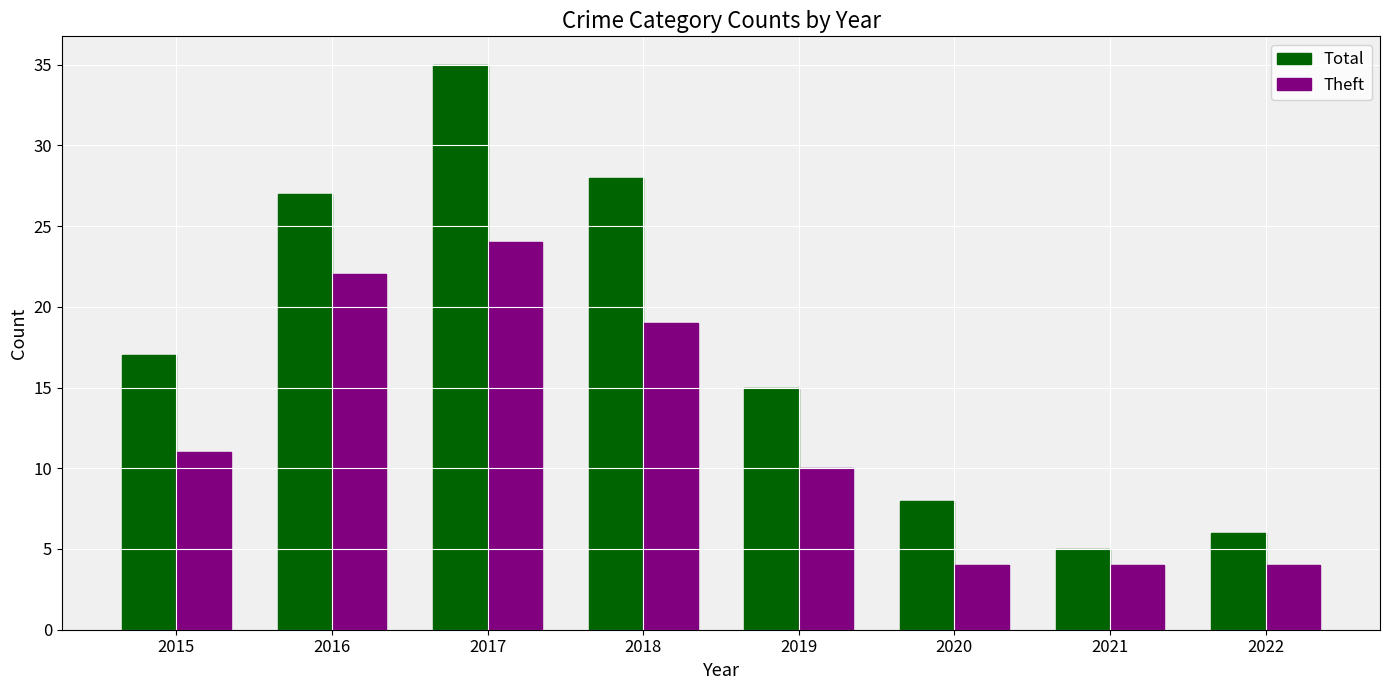

Which category has the highest value in the Total series?

2017